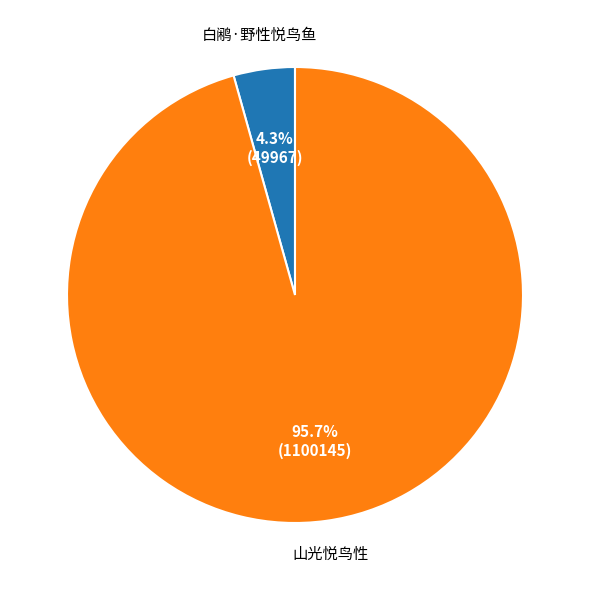

Is there any slice that represents more than half of the pie?

Yes